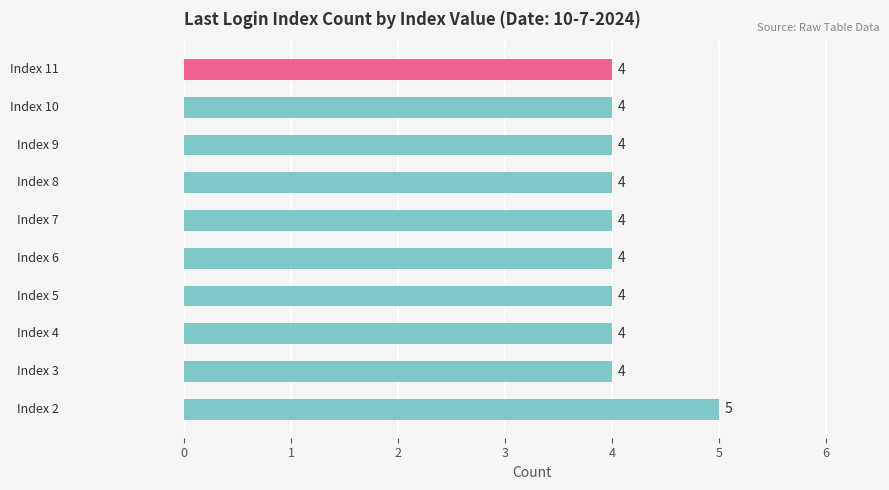

What is the sum of all values?

41